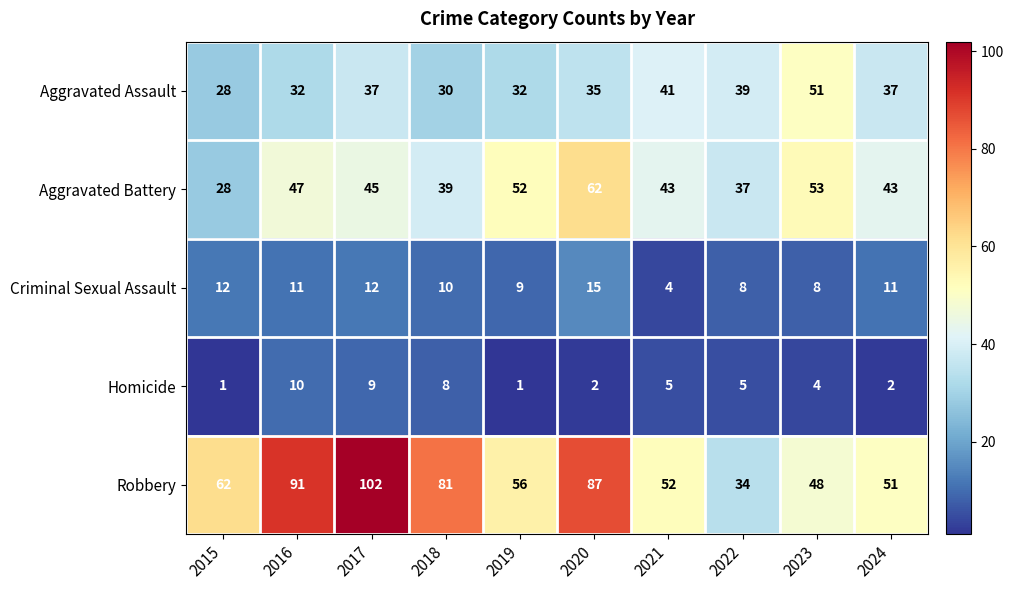

What is the average value of the Criminal Sexual Assault series?

10